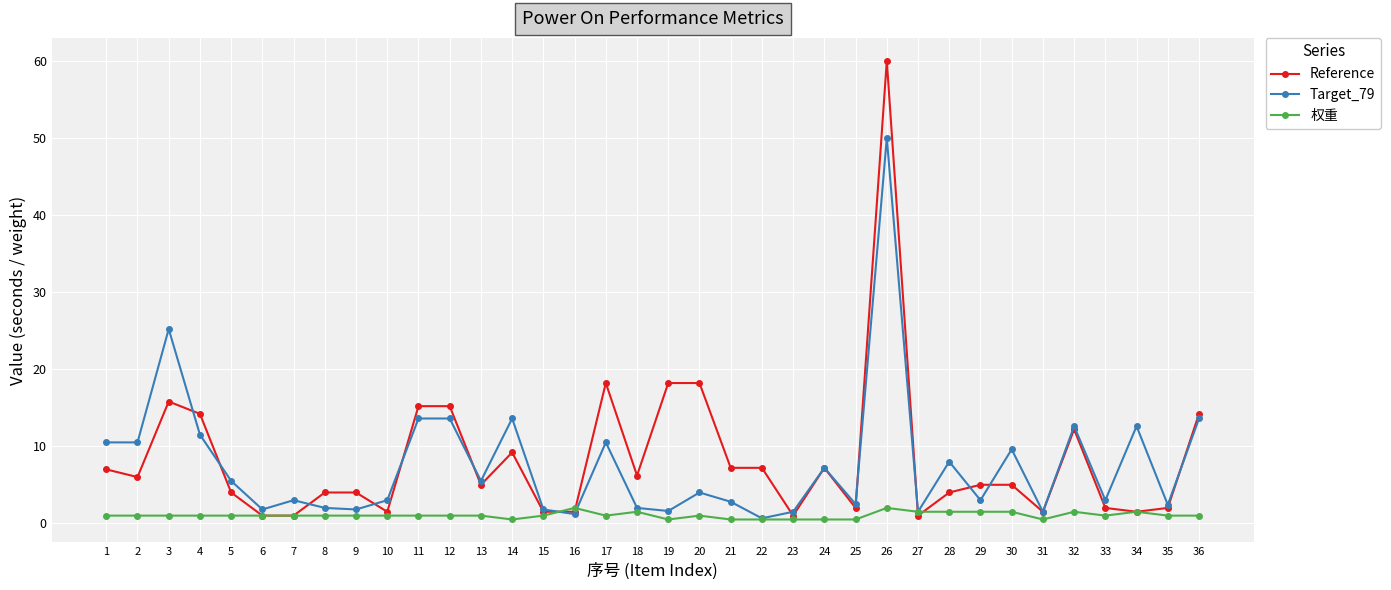

Which series has the largest range (max minus min)?

Reference